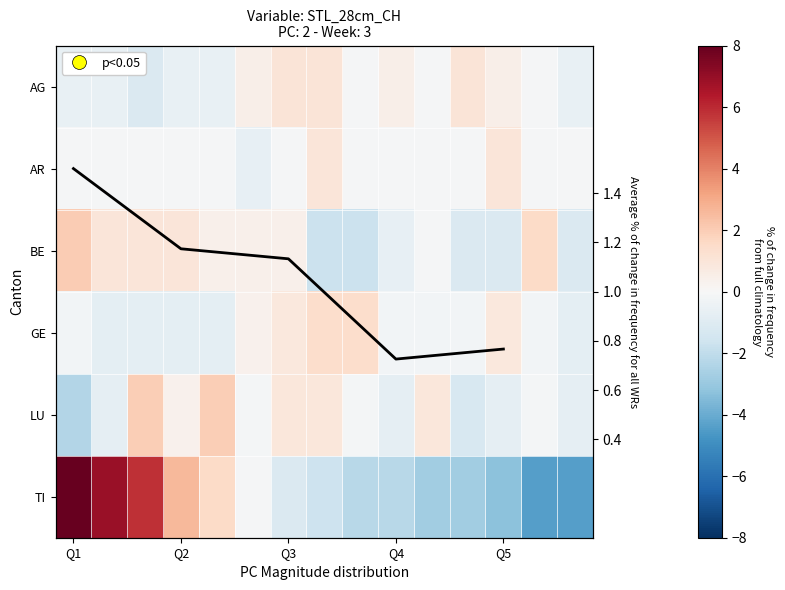

Reading right to left, transcribe all the data shown in this chart.

AG: -0.6	-0.1	0.5	1.0	-0.1	0.5	-0.1	1.0	1.0	0.5	-0.6	-0.6	-1.1	-0.6	-0.6
AR: -0.1	-0.1	1.0	-0.1	-0.1	-0.1	-0.1	1.0	-0.1	-0.6	-0.1	-0.1	-0.1	-0.1	-0.1
BE: -1.2	1.5	-1.2	-1.2	-0.1	-0.6	-1.7	-1.7	0.4	0.4	0.4	1.0	1.0	1.0	2.0
GE: -0.8	-0.2	0.9	-0.2	-0.2	-0.2	1.4	1.4	0.9	0.3	-0.8	-0.8	-0.8	-0.8	-0.2
LU: -0.7	-0.2	-0.7	-1.3	0.9	-0.7	-0.2	0.9	0.9	-0.2	2.0	0.4	2.0	-0.7	-2.3
TI: -4.4	-4.4	-3.3	-2.8	-2.8	-2.2	-2.2	-1.7	-1.1	-0.1	1.5	2.6	5.8	6.9	8.0